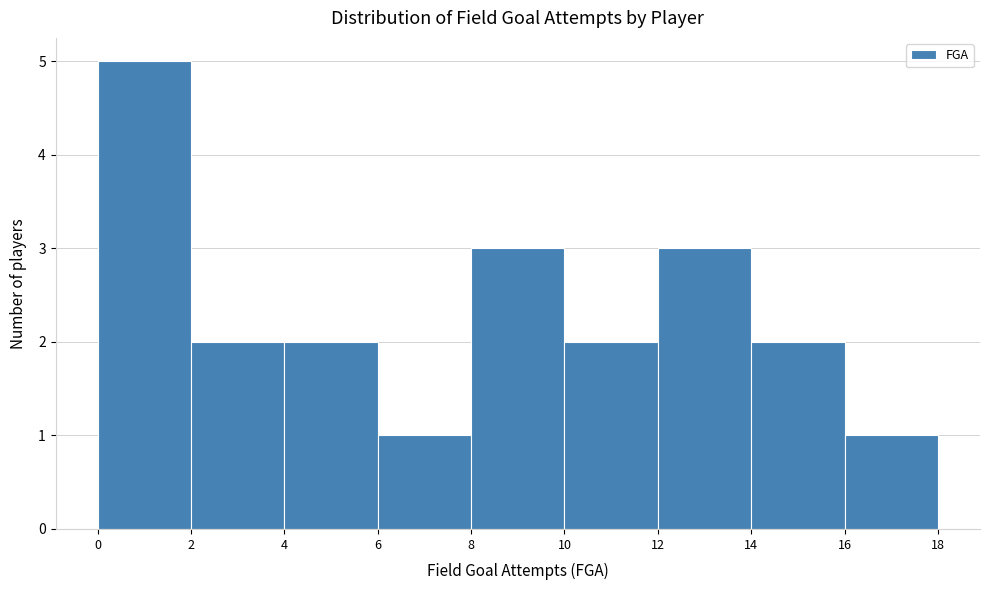

What is the height of the bar covering 16 to 18 on the x-axis? The values are not printed on the chart, so give them approximately, as read against the axis.

1